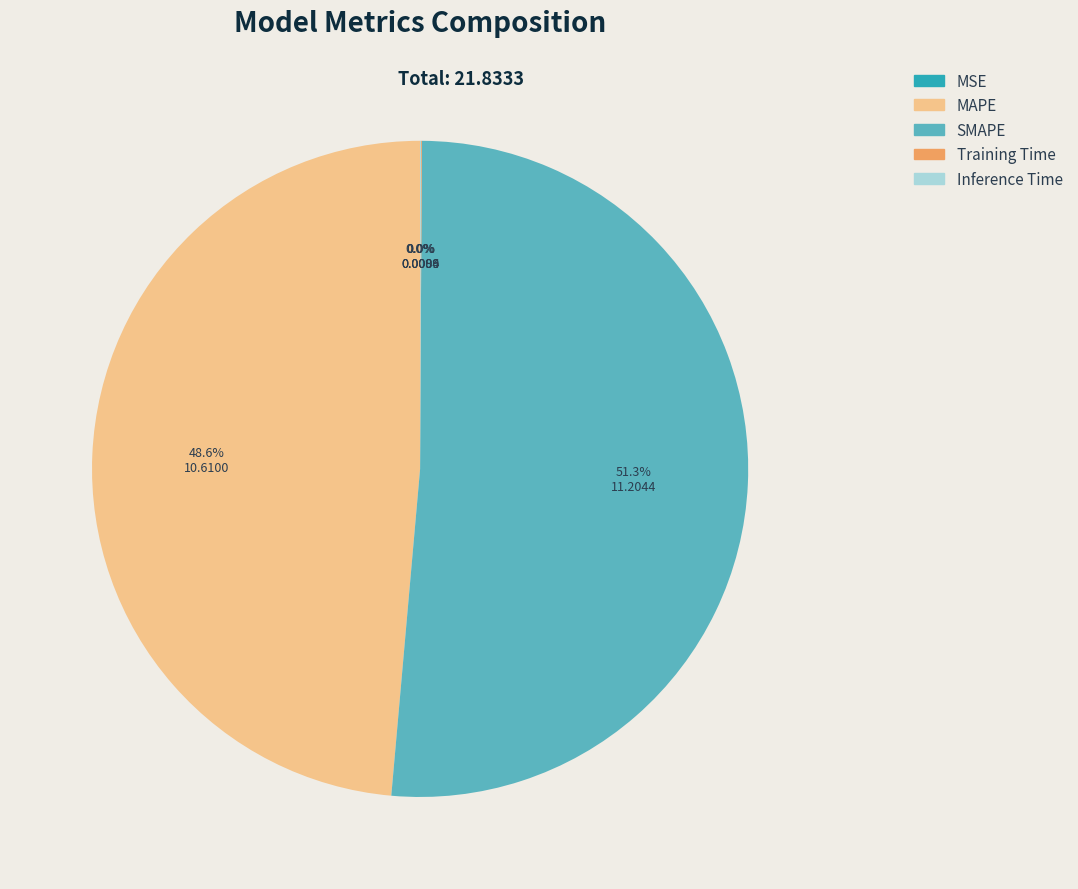

Which category has the biggest portion of the pie?

SMAPE